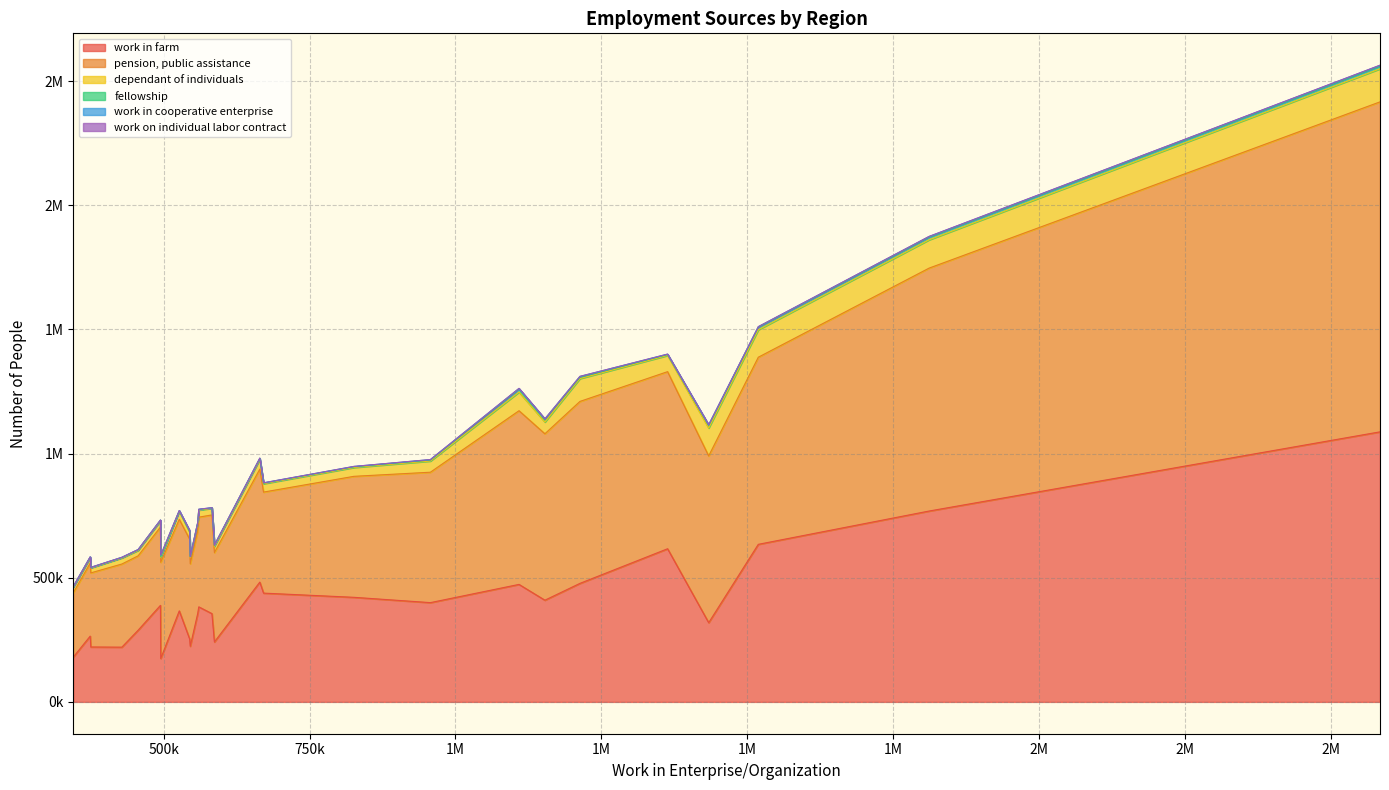

Which series has the widest spread of values?

pension, public assistance